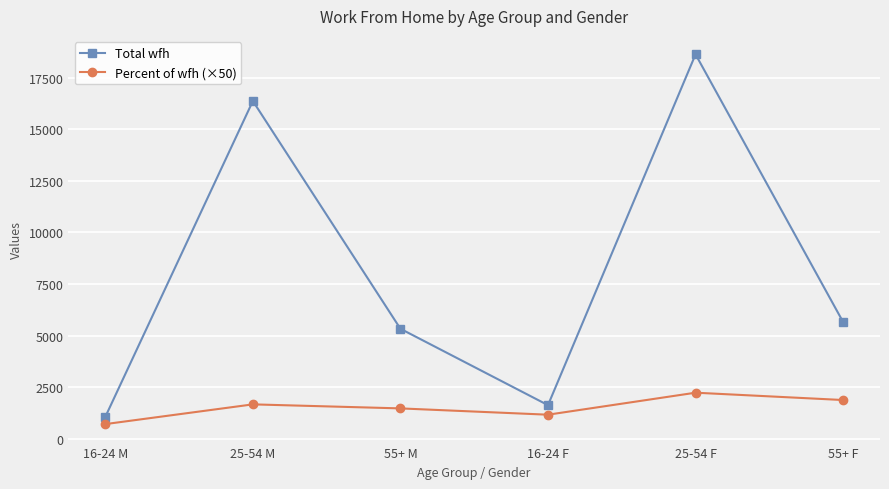

What is the label of the 6th point from the right?

16-24 M